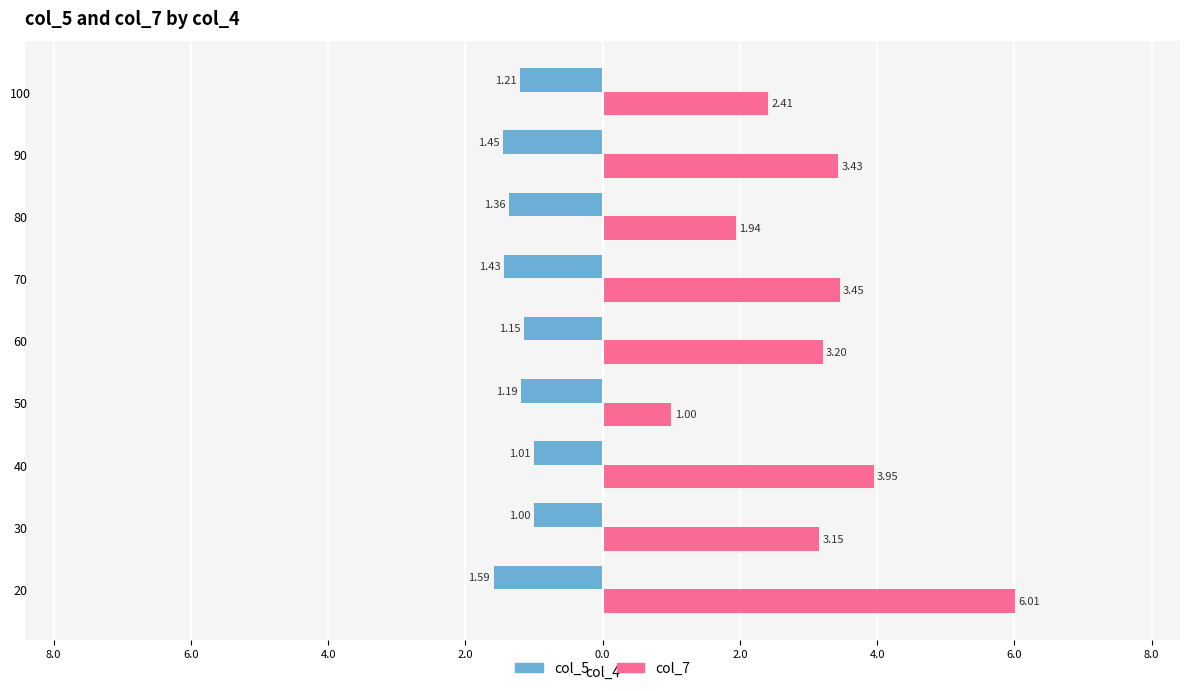

What are all the series names shown in the legend?

col_5, col_7